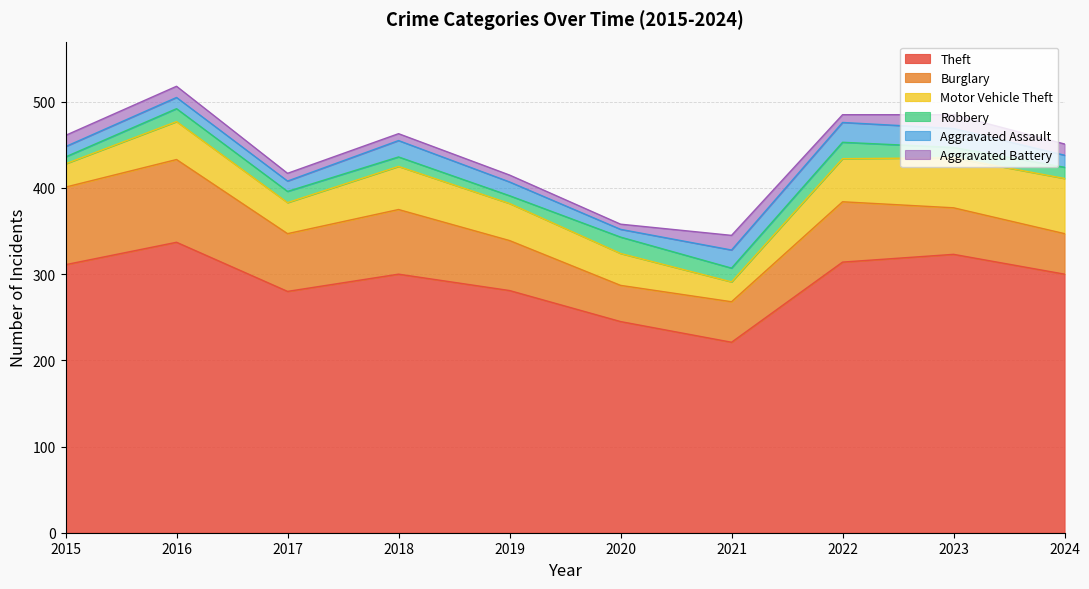

The value of Aggravated Battery at 2018 is 12. True or false?

False